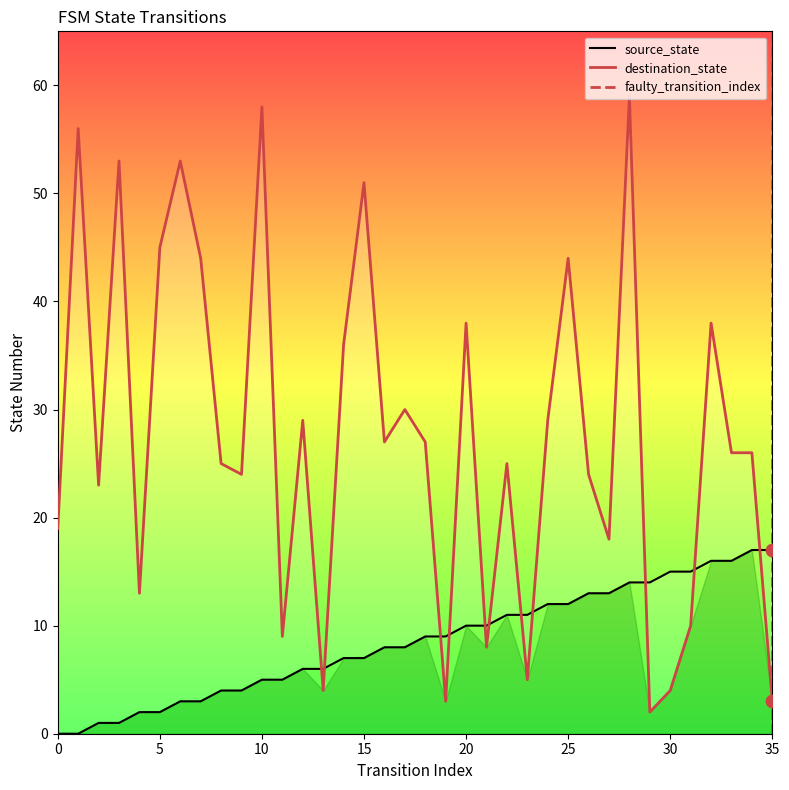

Which series has the largest total across all categories?

destination_state